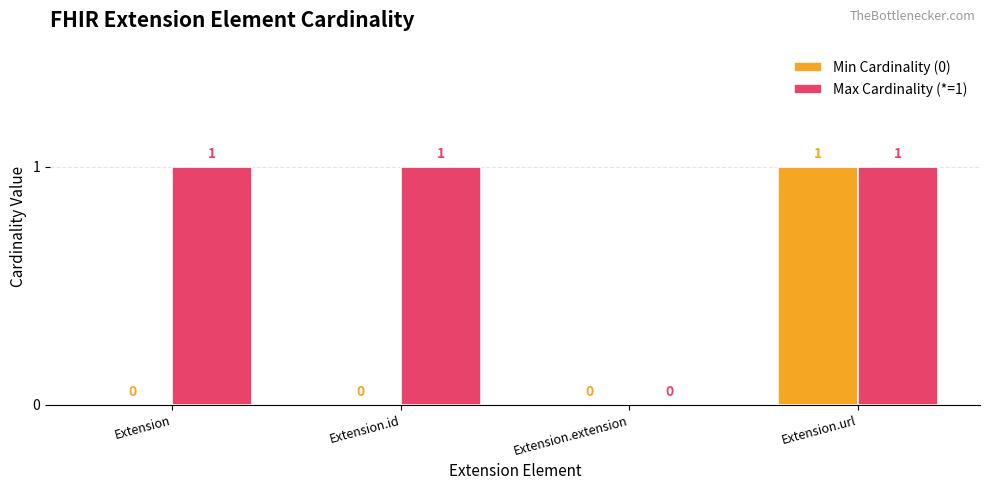

The value of Max Cardinality (*=1) at Extension is 1. True or false?

True